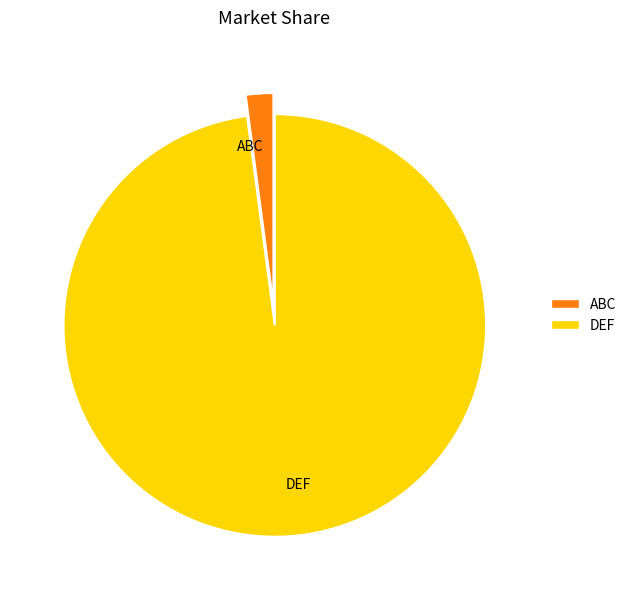

Is there any slice that represents more than half of the pie?

Yes